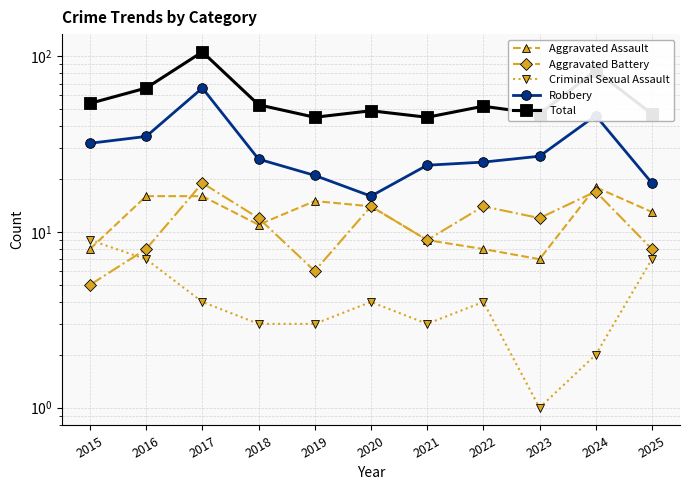

How many values in the Total series exceed 52?

5